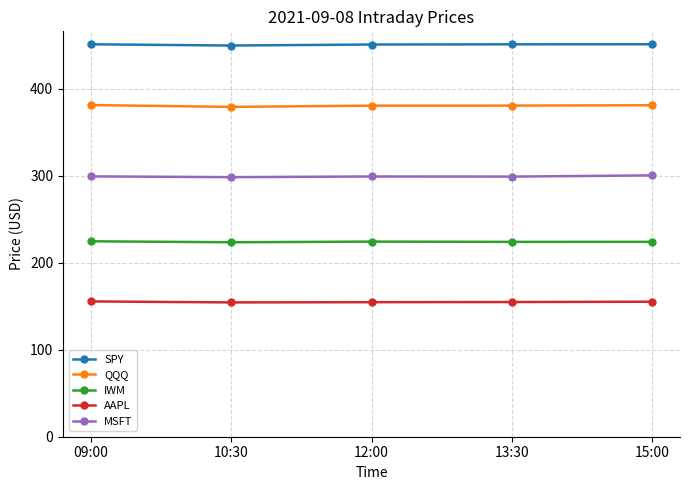

Read the AAPL value at 15:00.

155.1